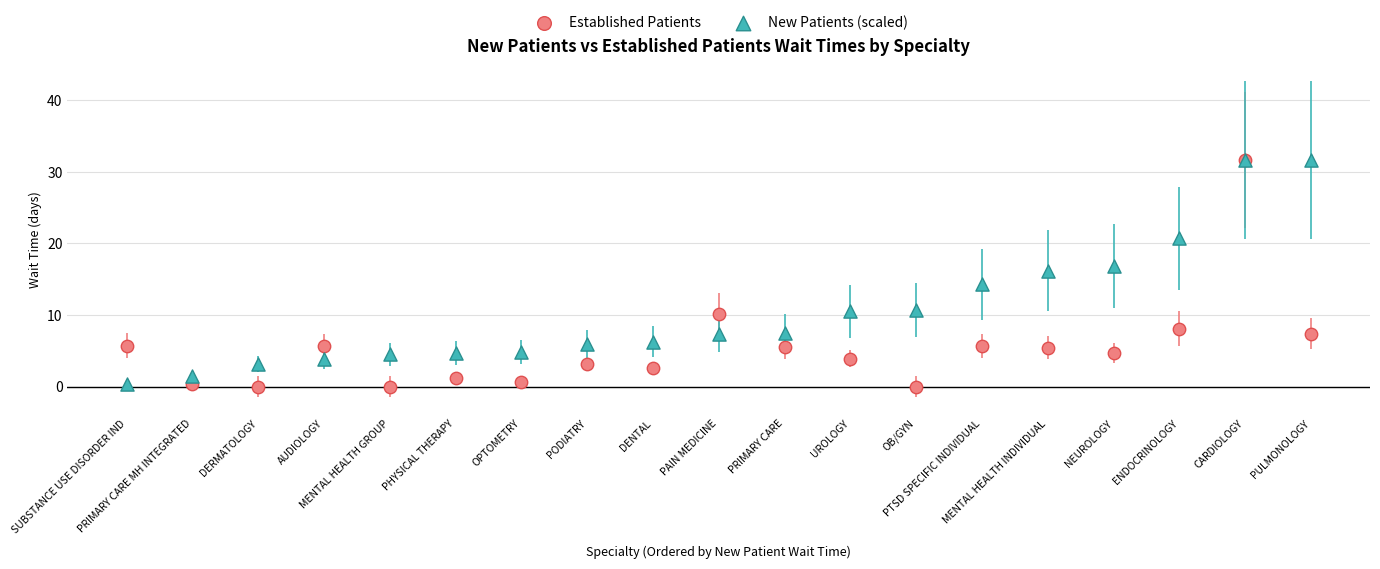

What are all the series names shown in the legend?

Established Patients, New Patients (scaled)